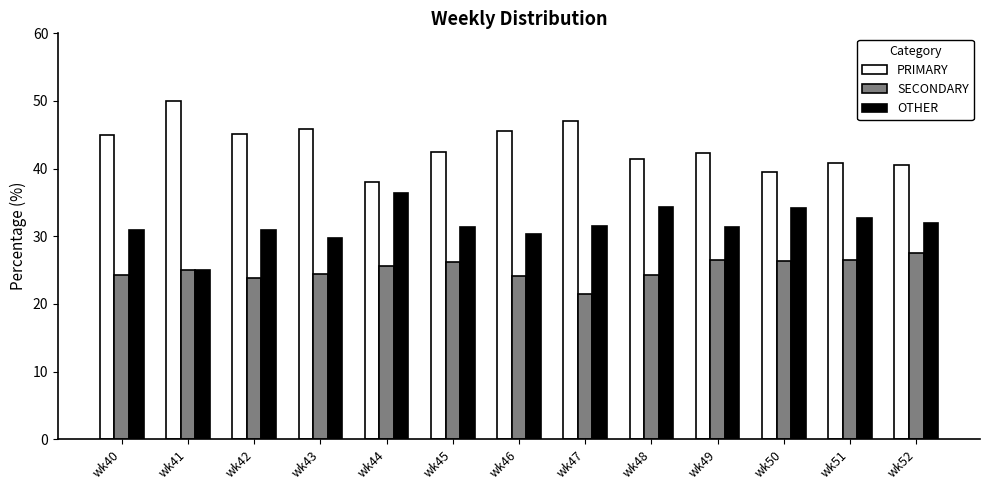

Is the value of PRIMARY at wk47 greater than the value of SECONDARY at wk45?

Yes